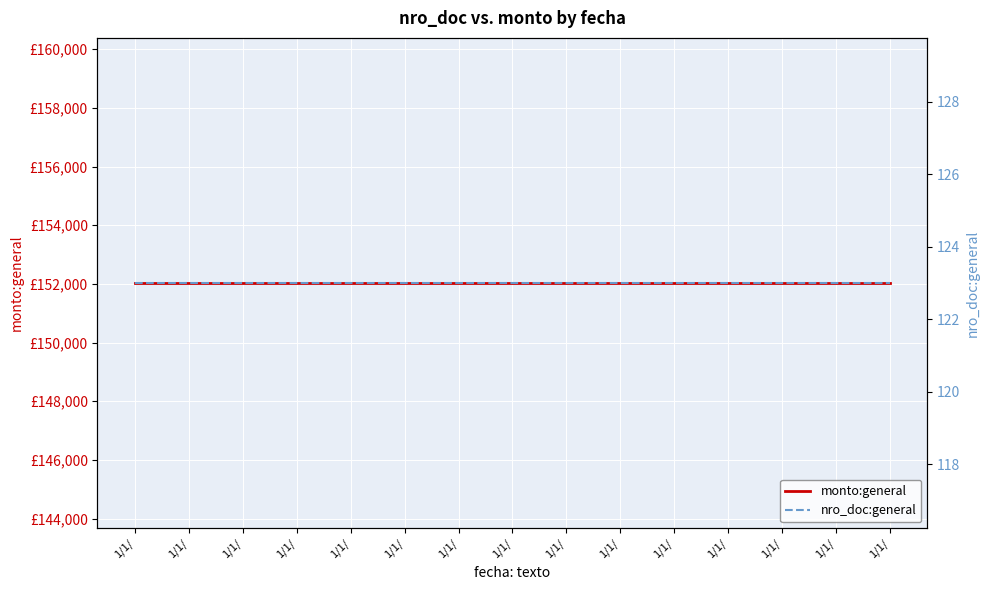

True or false: monto:general has more than 1 interior local peaks.

False